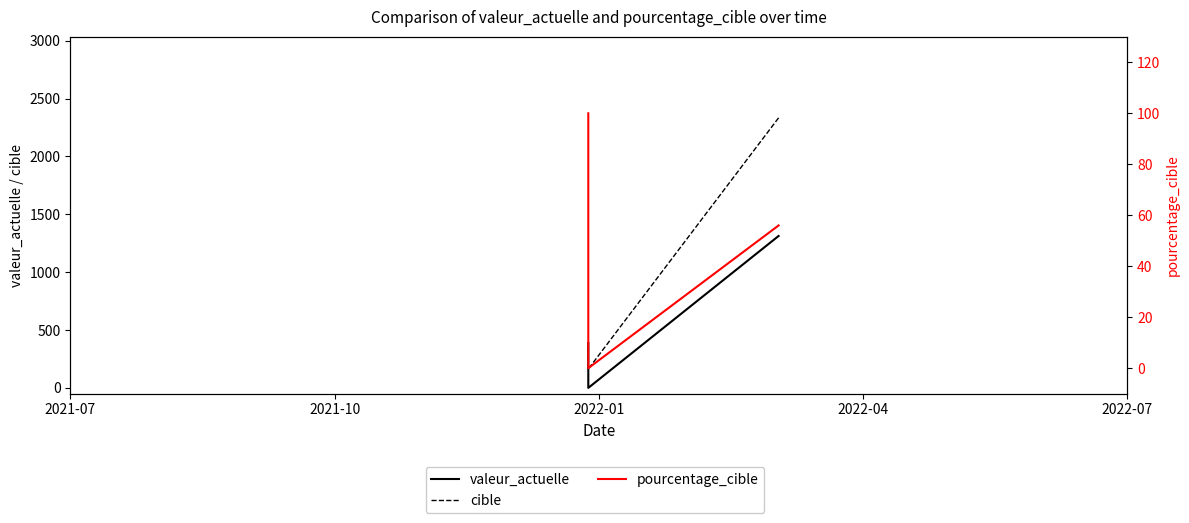

How many positive values does the pourcentage_cible series have?

2